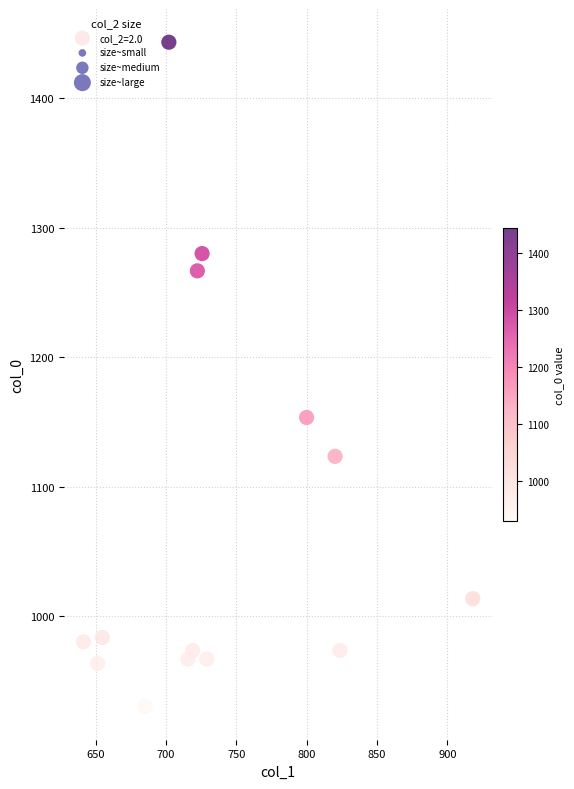

What Y value in the scatter plot is closest to 1186?

1153.3